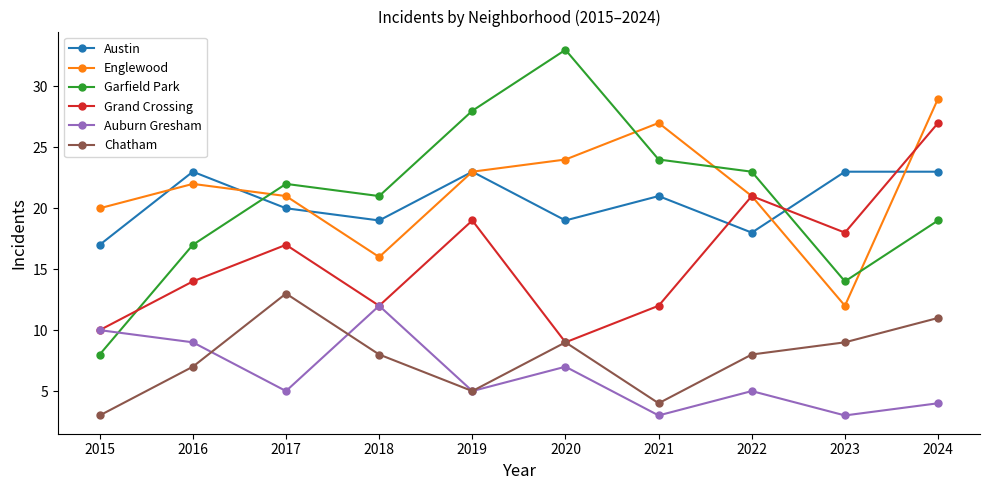

Count the number of categories in the chart.

10